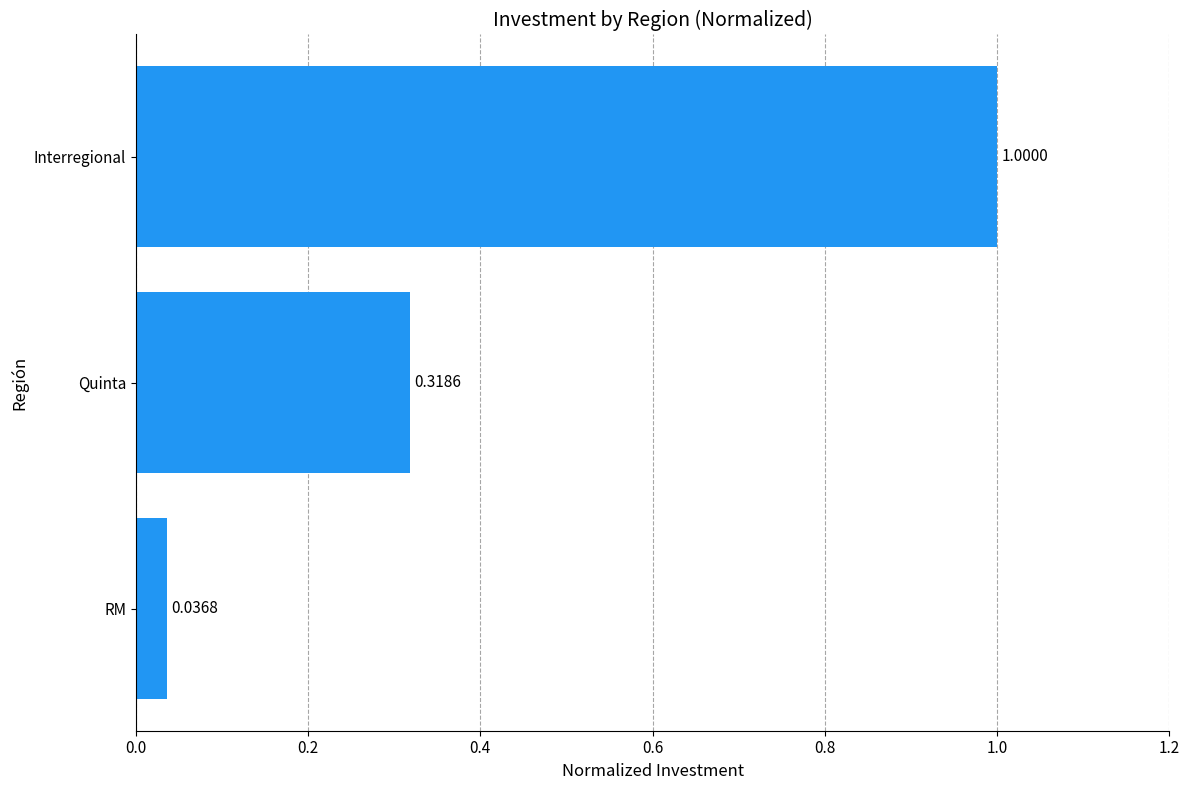

Between Quinta and Interregional, which is larger?

Interregional